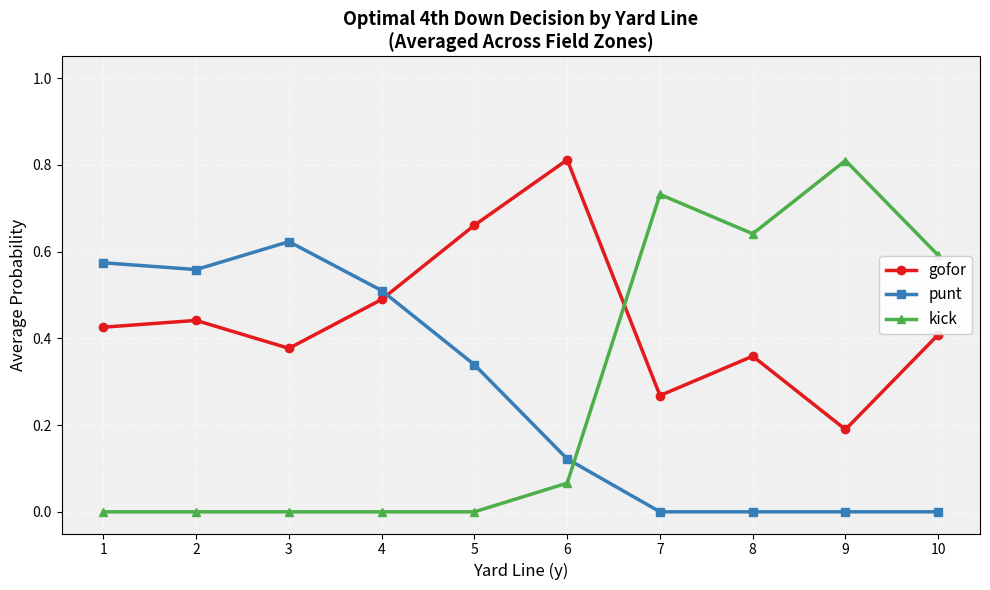

At 6, list the series in order from smallest to largest.

kick, punt, gofor